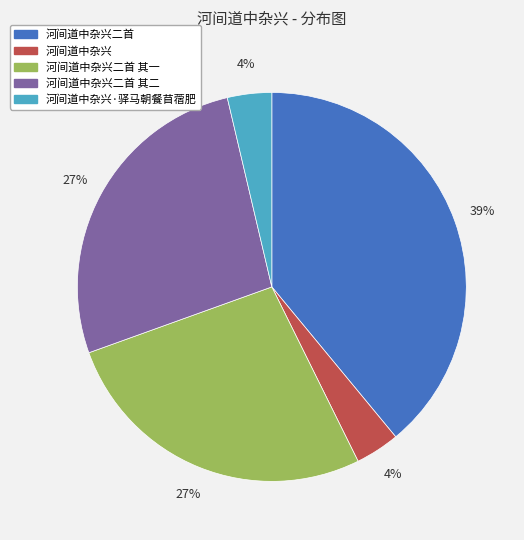

To the nearest percent, what is the average slice percentage?

20%